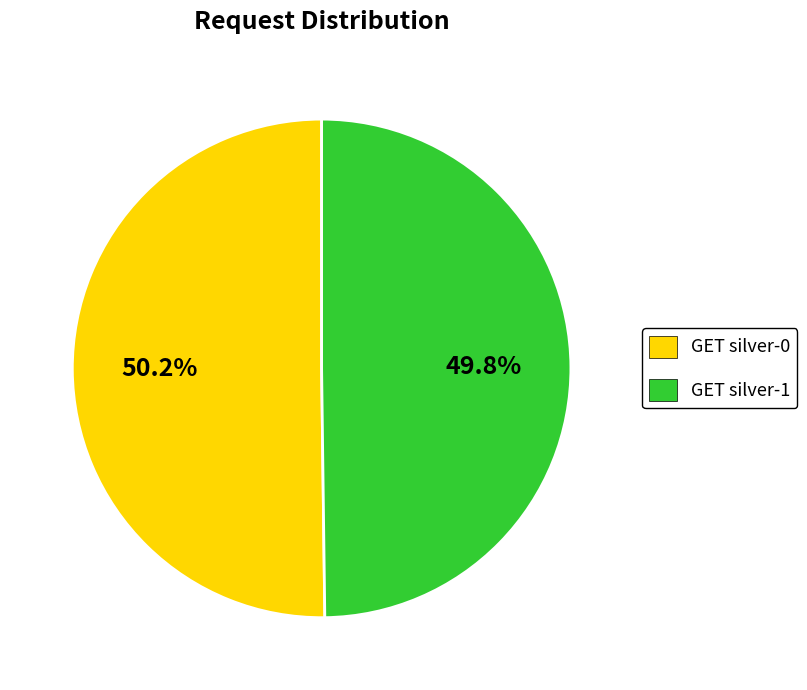

Is it true that GET silver-0 is 50% of the pie?

True